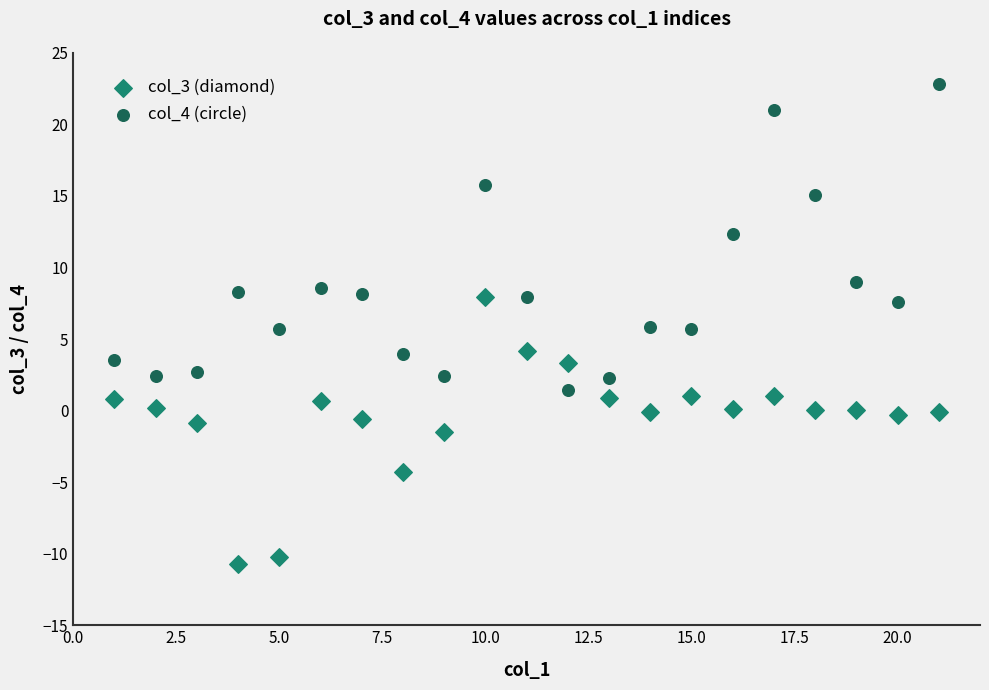

Which series has the largest Y range (max minus min)?

col_4 (circle)